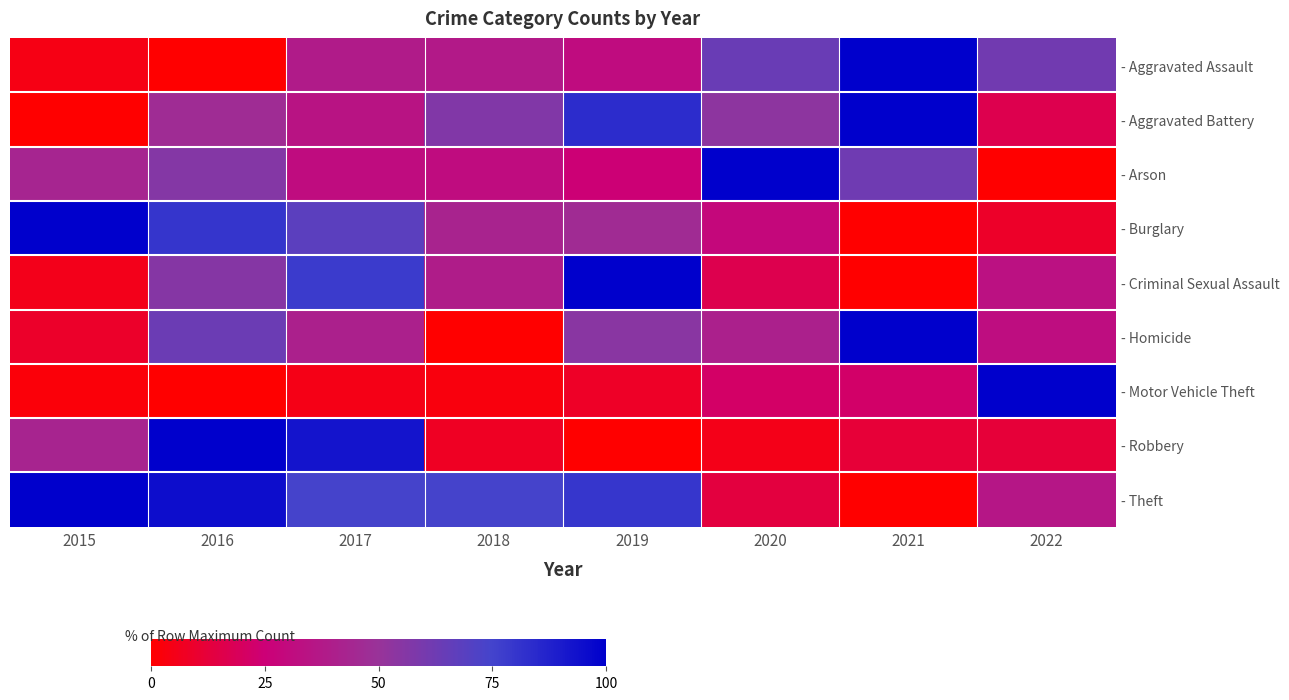

What is the maximum value shown in the chart?

100.0